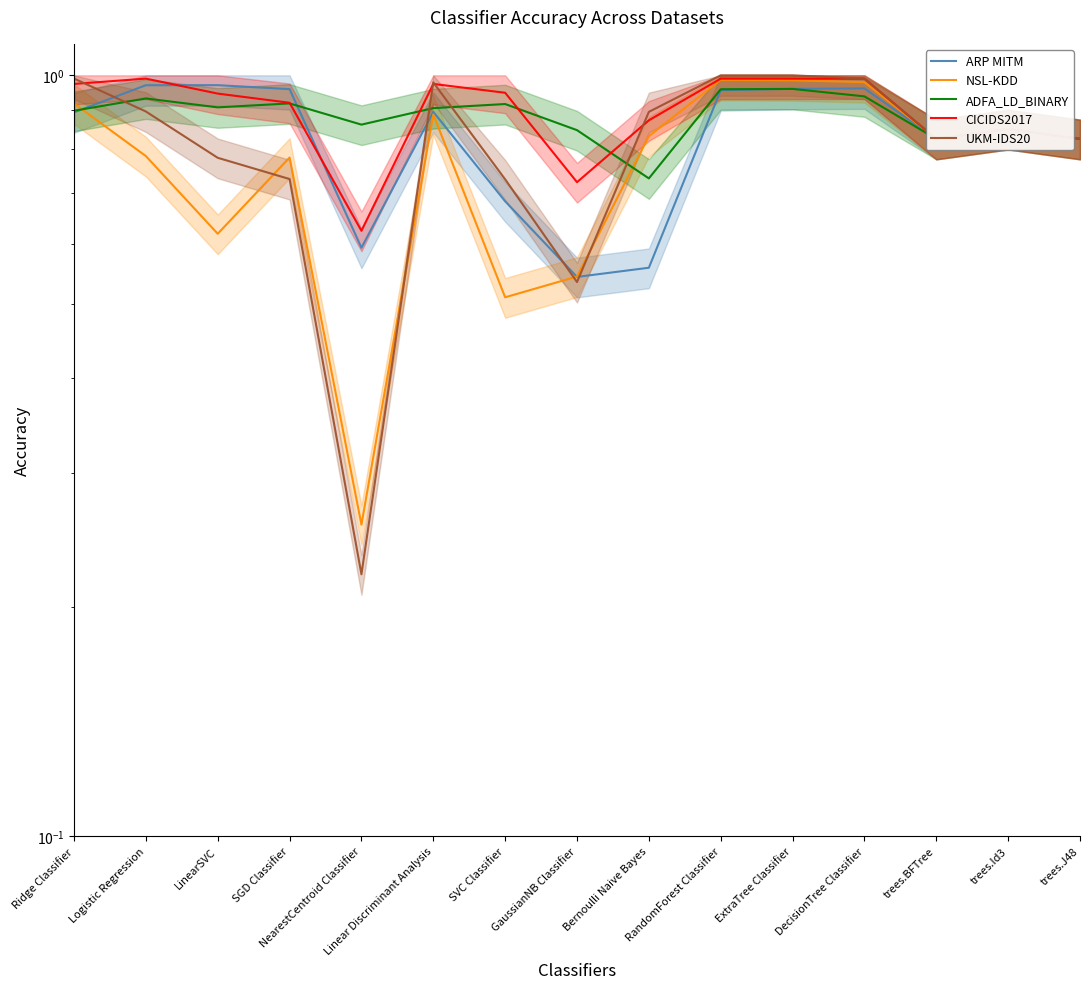

Rank the series by their maximum value, from highest to lowest.

UKM-IDS20, CICIDS2017, NSL-KDD, ARP MITM, ADFA_LD_BINARY